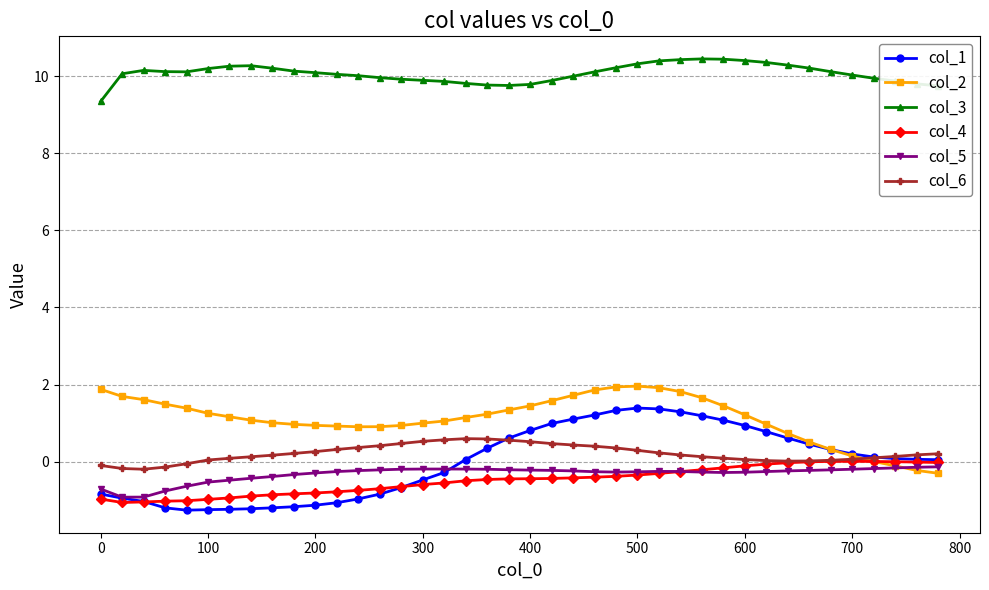

How many values in the col_1 series are below 0?

17